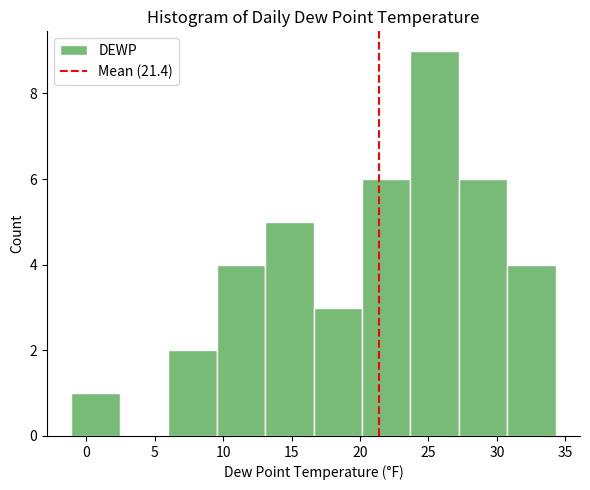

Reading left to right, list every bar in this chart as the range it spans on the x-axis followed by its height. Neither the bar edges nor the heights are printed on the chart, so give them approximately, as read against the axes.

-1.0 to 2.5: 1
2.5 to 6.0: 0
6.0 to 9.5: 2
9.5 to 13.0: 4
13.0 to 16.5: 5
16.5 to 20.0: 3
20.0 to 23.5: 6
23.5 to 27.0: 9
27.0 to 31.0: 6
31.0 to 34.5: 4